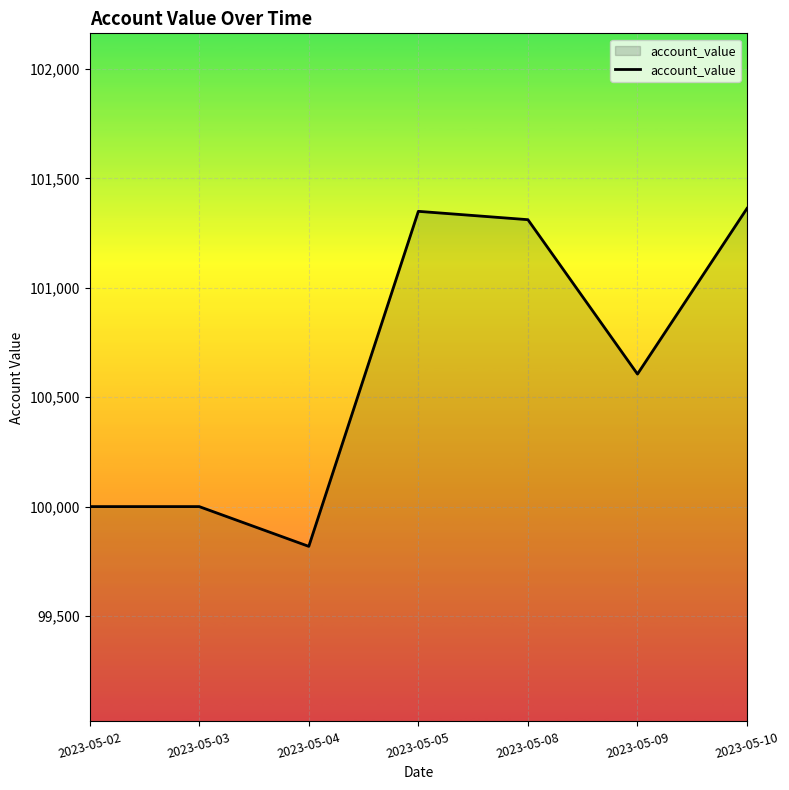

How many lines are shown in the chart?

1